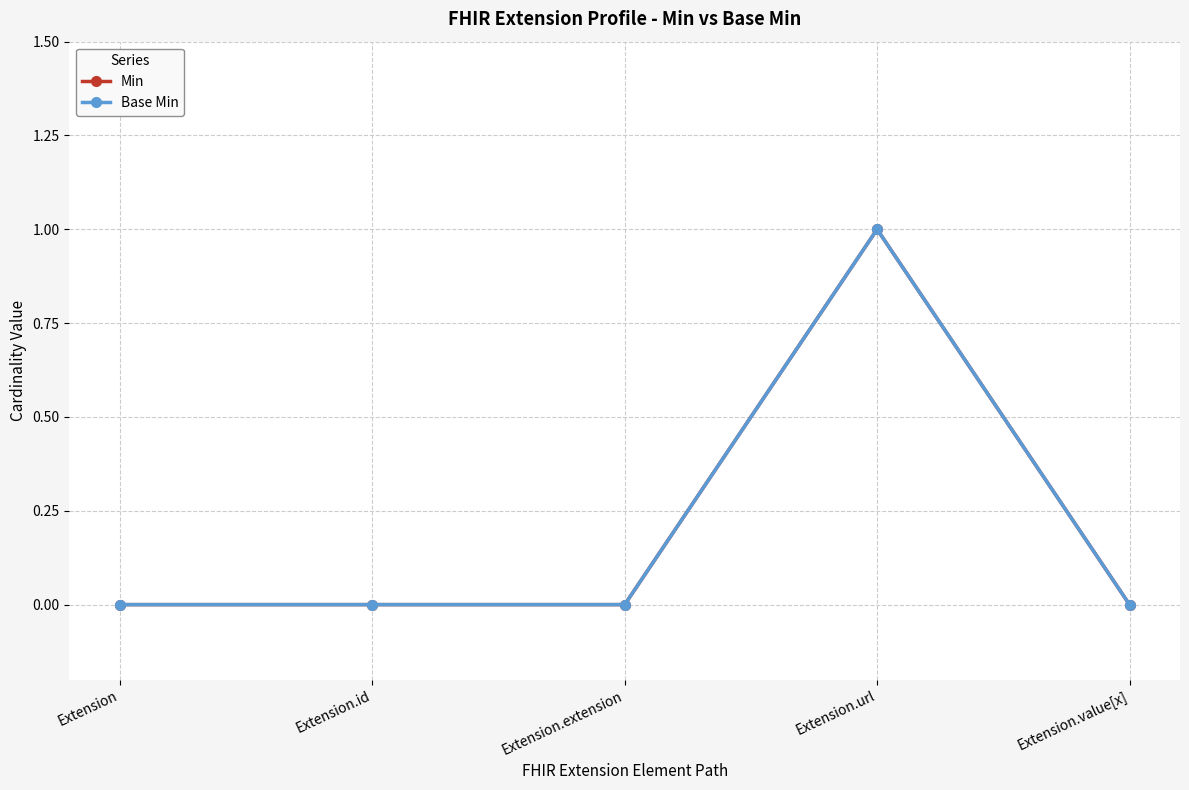

What is the difference between the maximum and minimum values in the Base Min series?

1